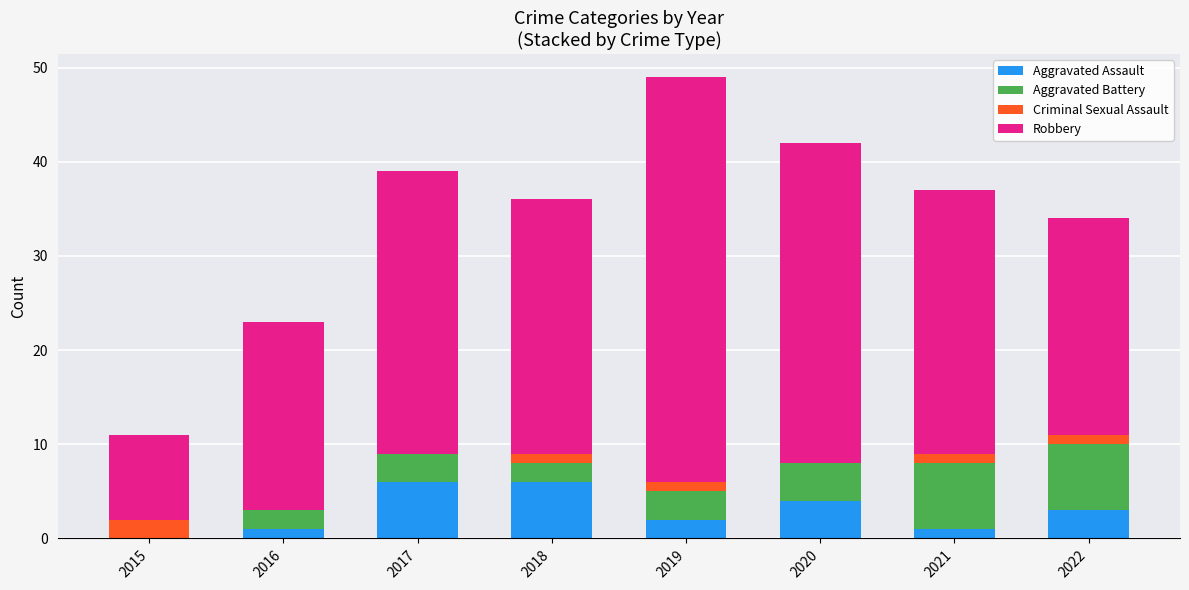

The Aggravated Assault series shows 1 at 2016. True or false?

True